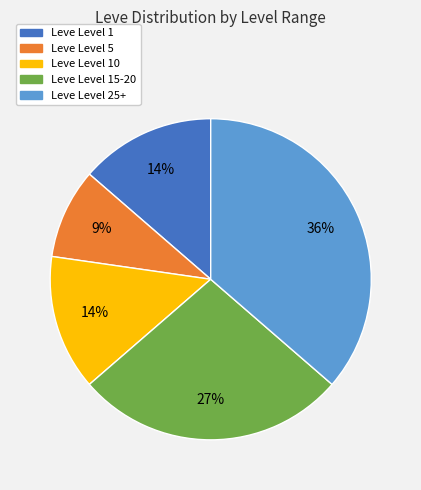

To the nearest percent, what is the difference between the largest and smallest slice percentages?

27%